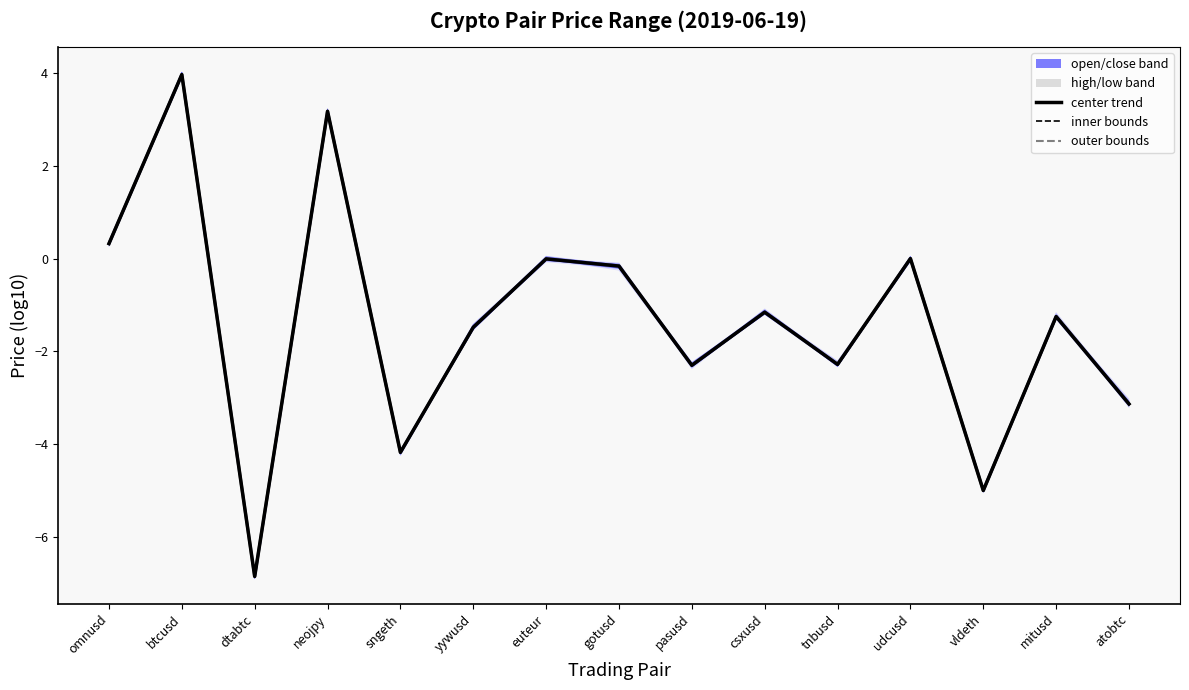

At how many categories does at least one series exceed 3?

2